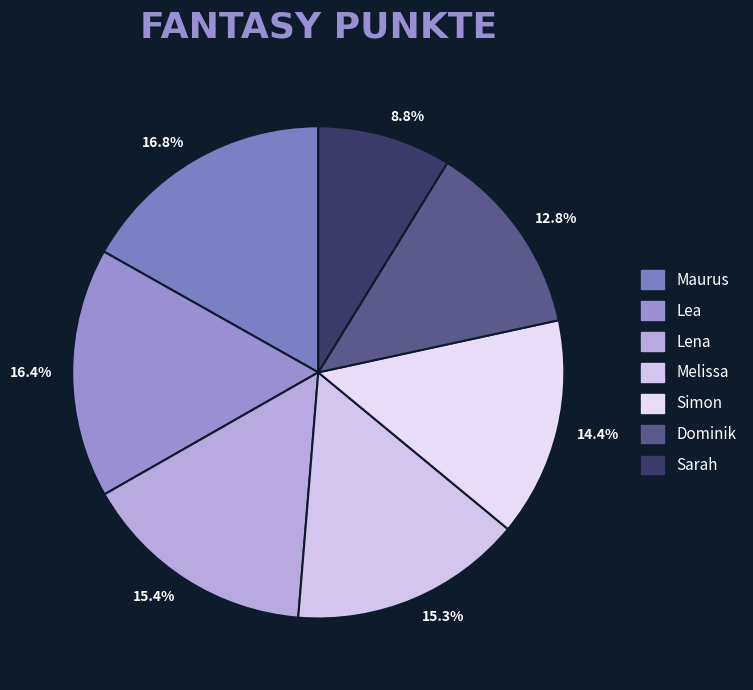

Count the number of slices in the pie.

7